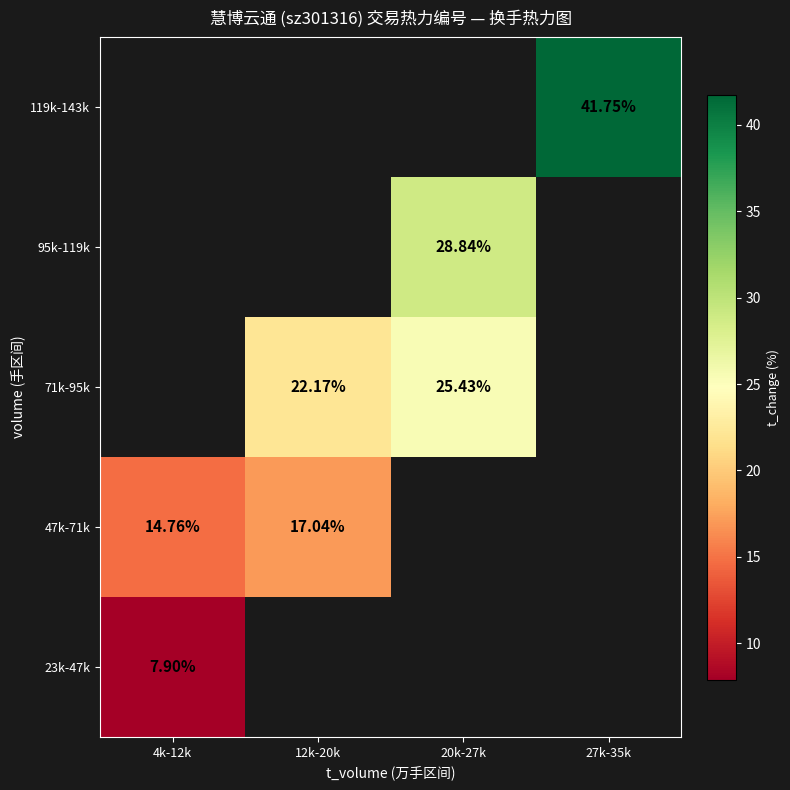

Is the value of 95k-119k at 20k-27k greater than the value of 71k-95k at 20k-27k?

Yes